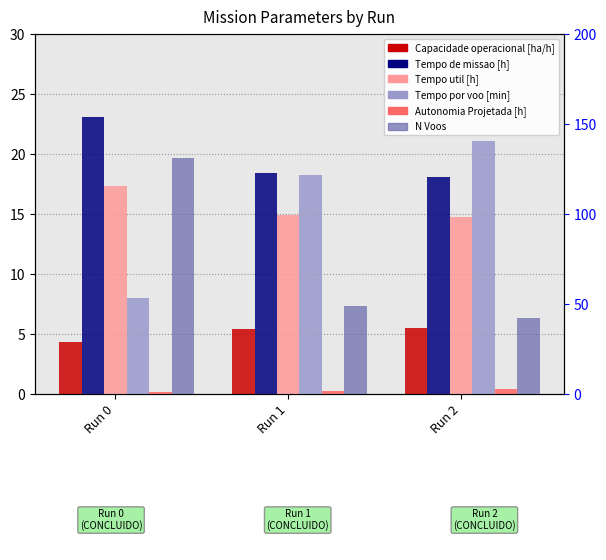

What is the value of the Autonomia Projetada [h] bar at the 3rd from the left?

0.4